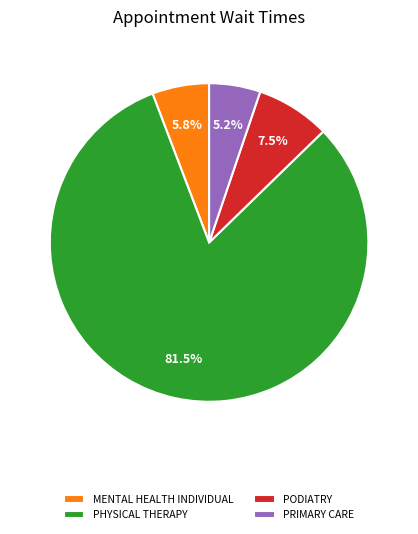

Is it true that PHYSICAL THERAPY is 71% of the pie?

False